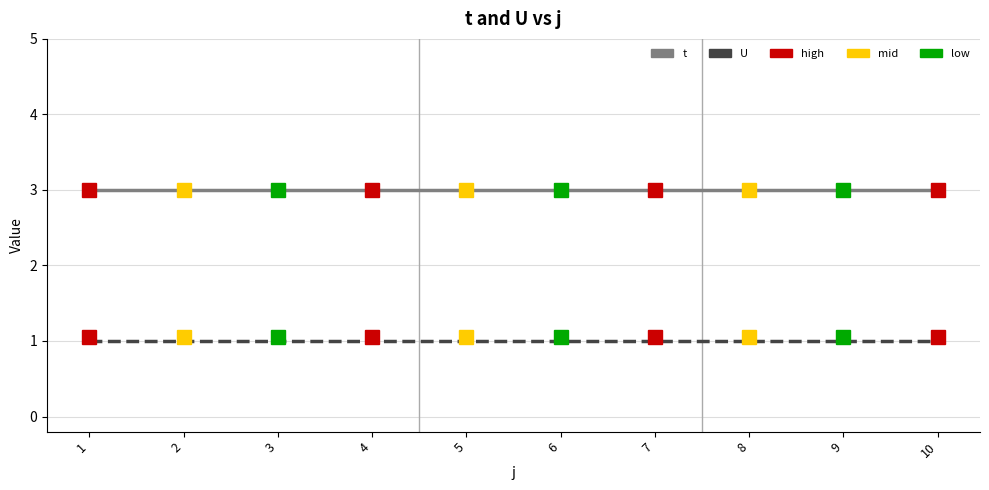

What is the average value of the t series?

3